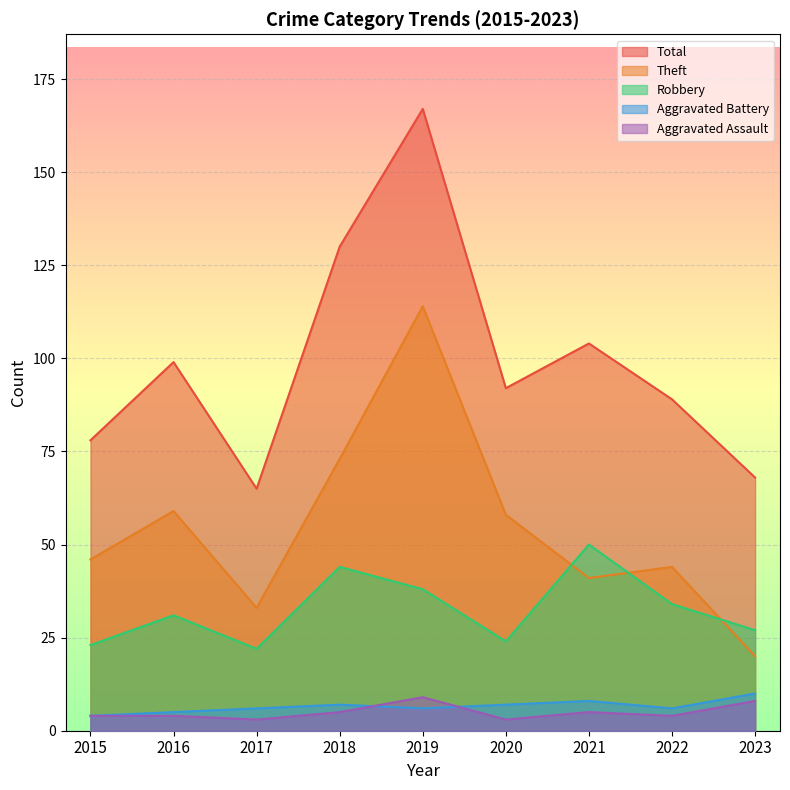

Reading right to left, list all the values displayed in this chart.

Aggravated Assault: 2023=8	2022=4	2021=5	2020=3	2019=9	2018=5	2017=3	2016=4	2015=4
Aggravated Battery: 2023=10	2022=6	2021=8	2020=7	2019=6	2018=7	2017=6	2016=5	2015=4
Robbery: 2023=27	2022=34	2021=50	2020=24	2019=38	2018=44	2017=22	2016=31	2015=23
Theft: 2023=20	2022=44	2021=41	2020=58	2019=114	2018=73	2017=33	2016=59	2015=46
Total: 2023=68	2022=89	2021=104	2020=92	2019=167	2018=130	2017=65	2016=99	2015=78